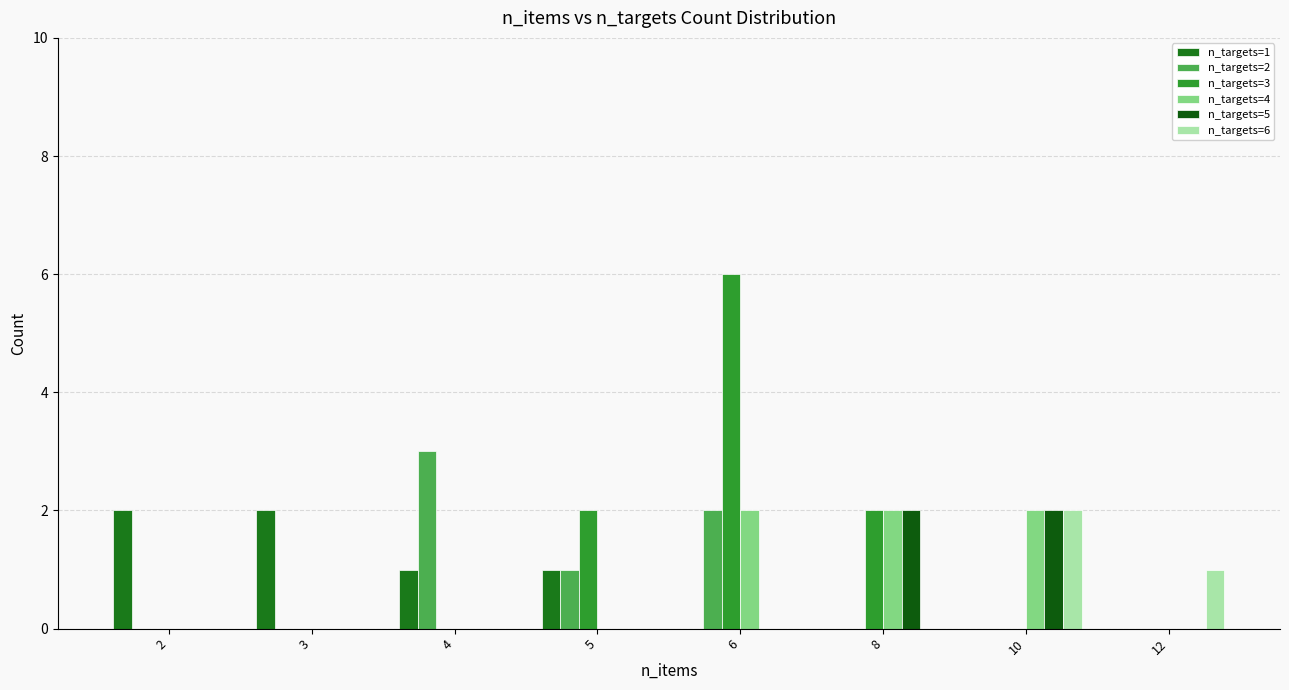

How many groups of bars are there?

8